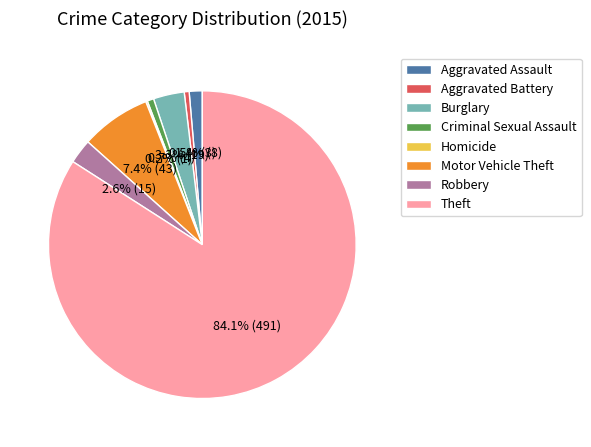

Between Aggravated Assault and Aggravated Battery, which is larger?

Aggravated Assault